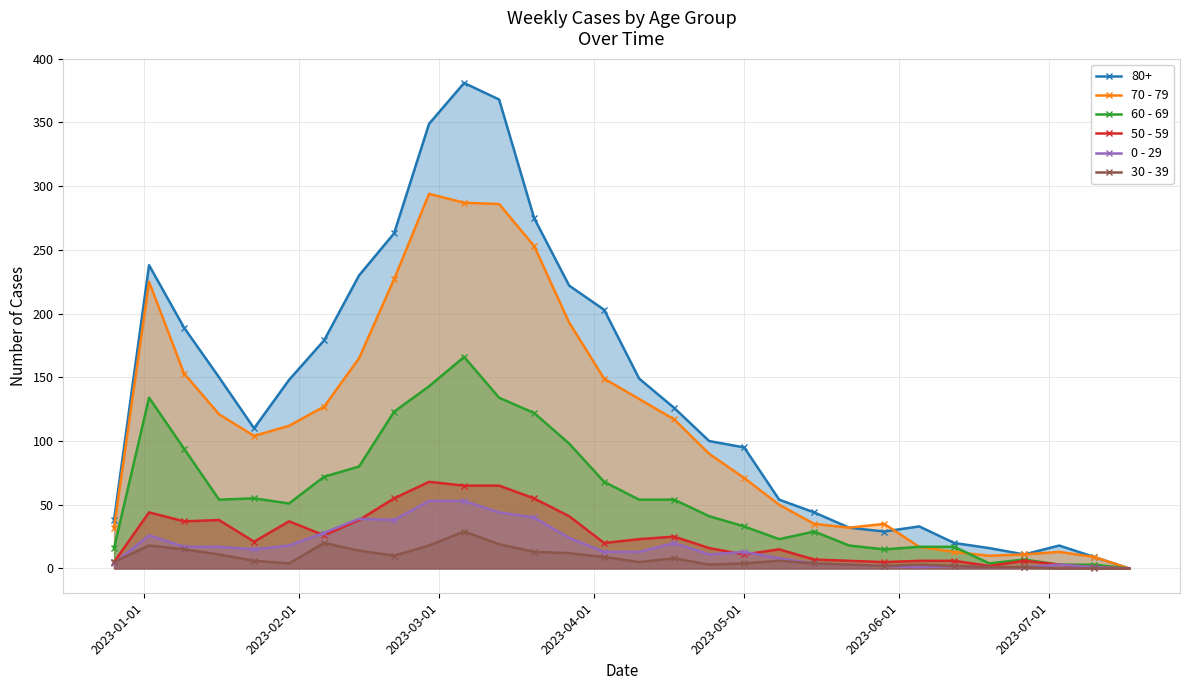

What are all the series names shown in the legend?

80+, 70 - 79, 60 - 69, 50 - 59, 0 - 29, 30 - 39